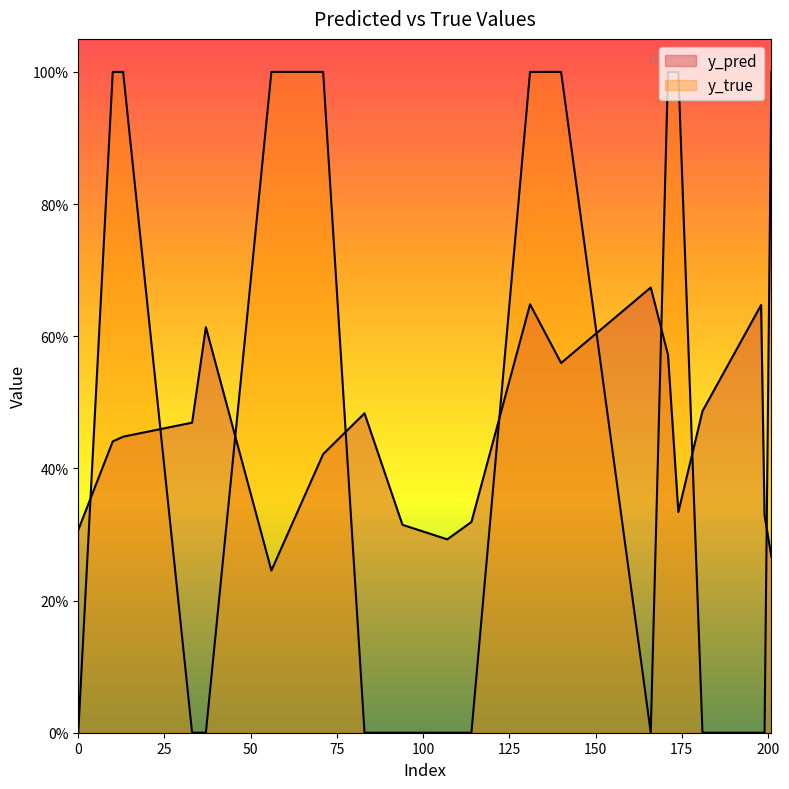

The value of y_true at 201 is 1.3. True or false?

False